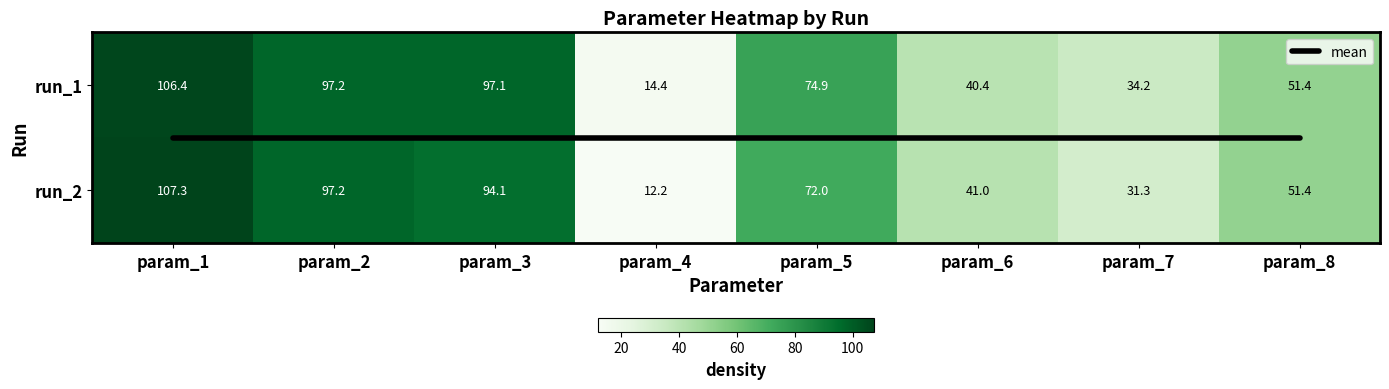

Where is mean nearest to the value 0?

param_1